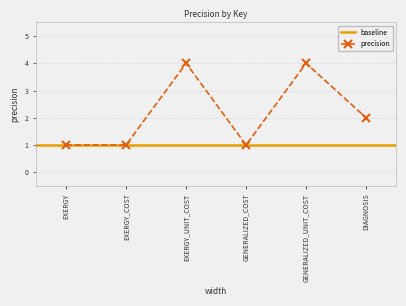

What is the difference between the second highest and second lowest values?

3